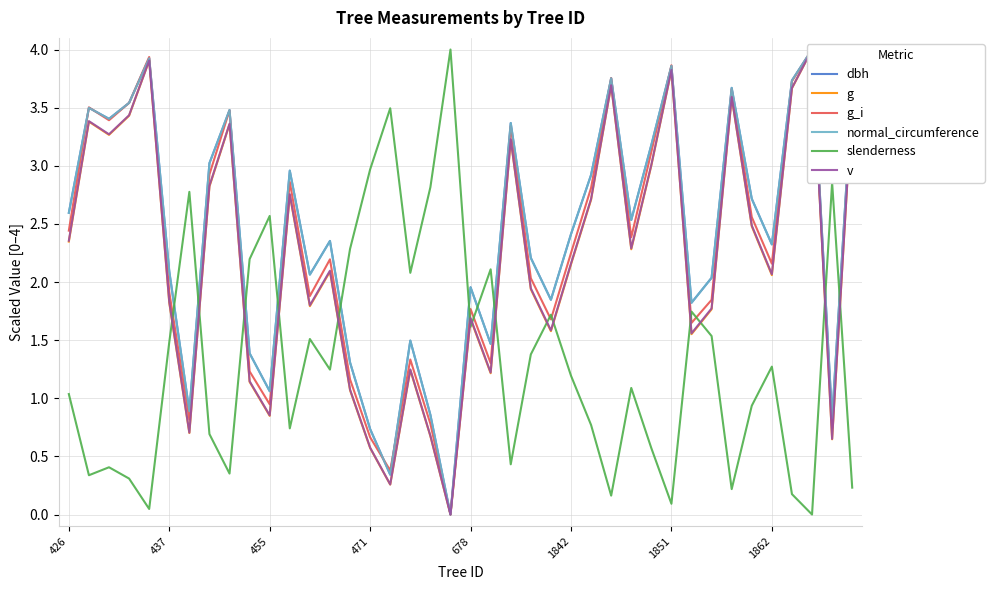

What position from the right is 26?

14